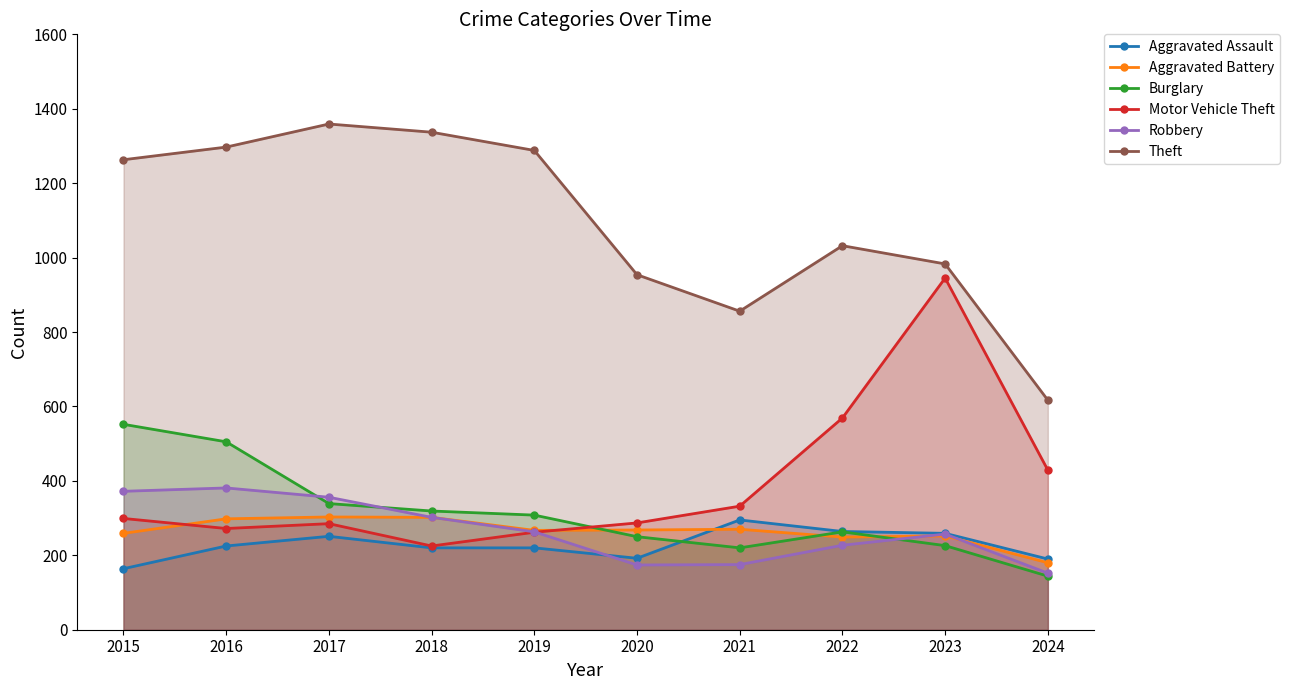

True or false: Robbery has a value of 227 at 2022.

True